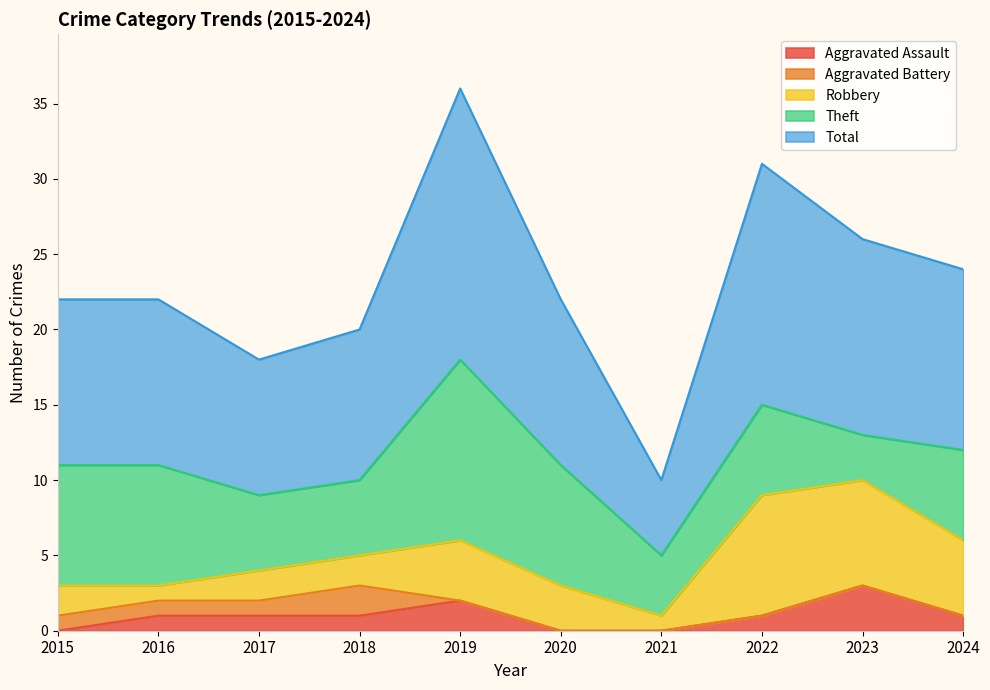

At how many categories does at least one series exceed 17?

1